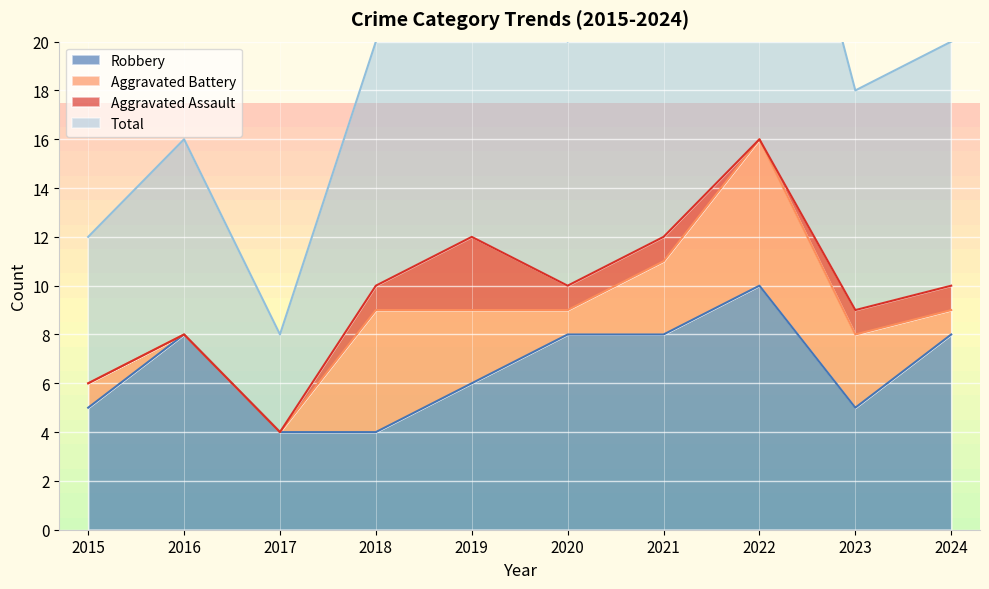

What is the highest value of the Robbery series?

10